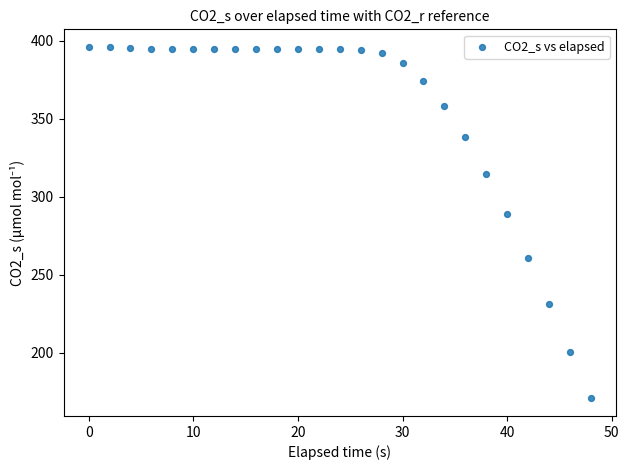

What Y value in the scatter plot is closest to 283?

288.6